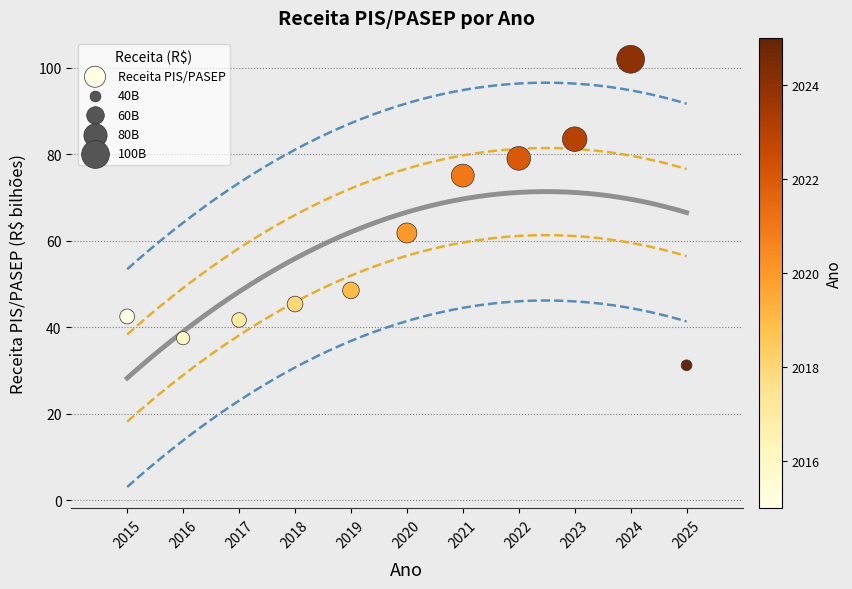

What Y value in the scatter plot is closest to 66?

61.8